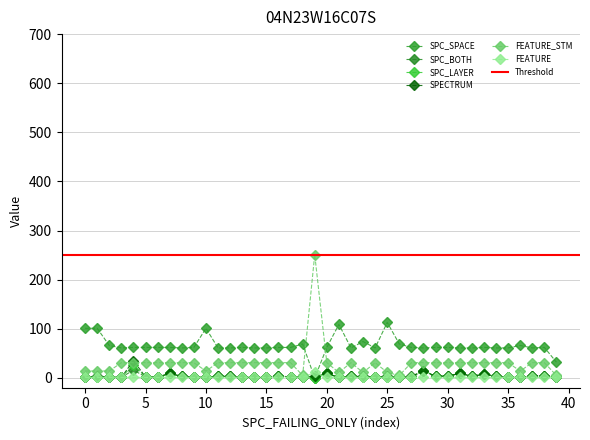

What is the difference between the highest and lowest values at 32?

60